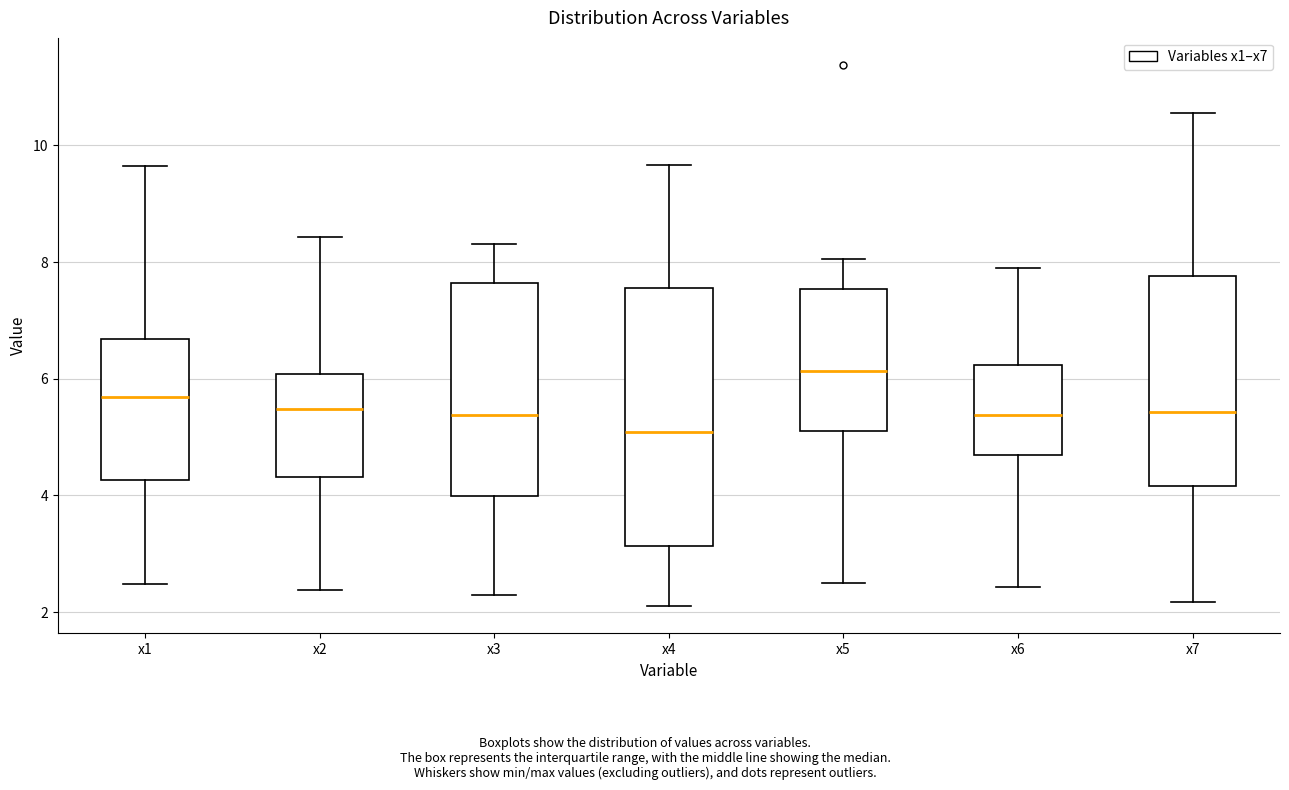

Reading left to right, read every box against the y-axis: the position of its median line, the range the box covers, and the ends of its whiskers. The values are not printed on the chart, so give them approximately, as read against the axis.

x1: median 5.6, box 4.2 to 6.6, whiskers 2.4 to 9.6
x2: median 5.4, box 4.4 to 6.0, whiskers 2.4 to 8.4
x3: median 5.4, box 4.0 to 7.6, whiskers 2.2 to 8.4
x4: median 5.0, box 3.2 to 7.6, whiskers 2.0 to 9.6
x5: median 6.2, box 5.0 to 7.6, whiskers 2.4 to 8.0
x6: median 5.4, box 4.6 to 6.2, whiskers 2.4 to 7.8
x7: median 5.4, box 4.2 to 7.8, whiskers 2.2 to 10.6